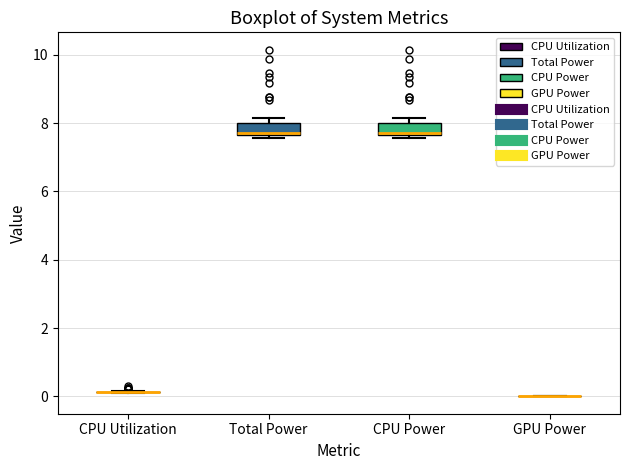

Where is the lower edge of the box for CPU Power on the y-axis? The values are not printed on the chart, so give them approximately, as read against the axis.

7.6